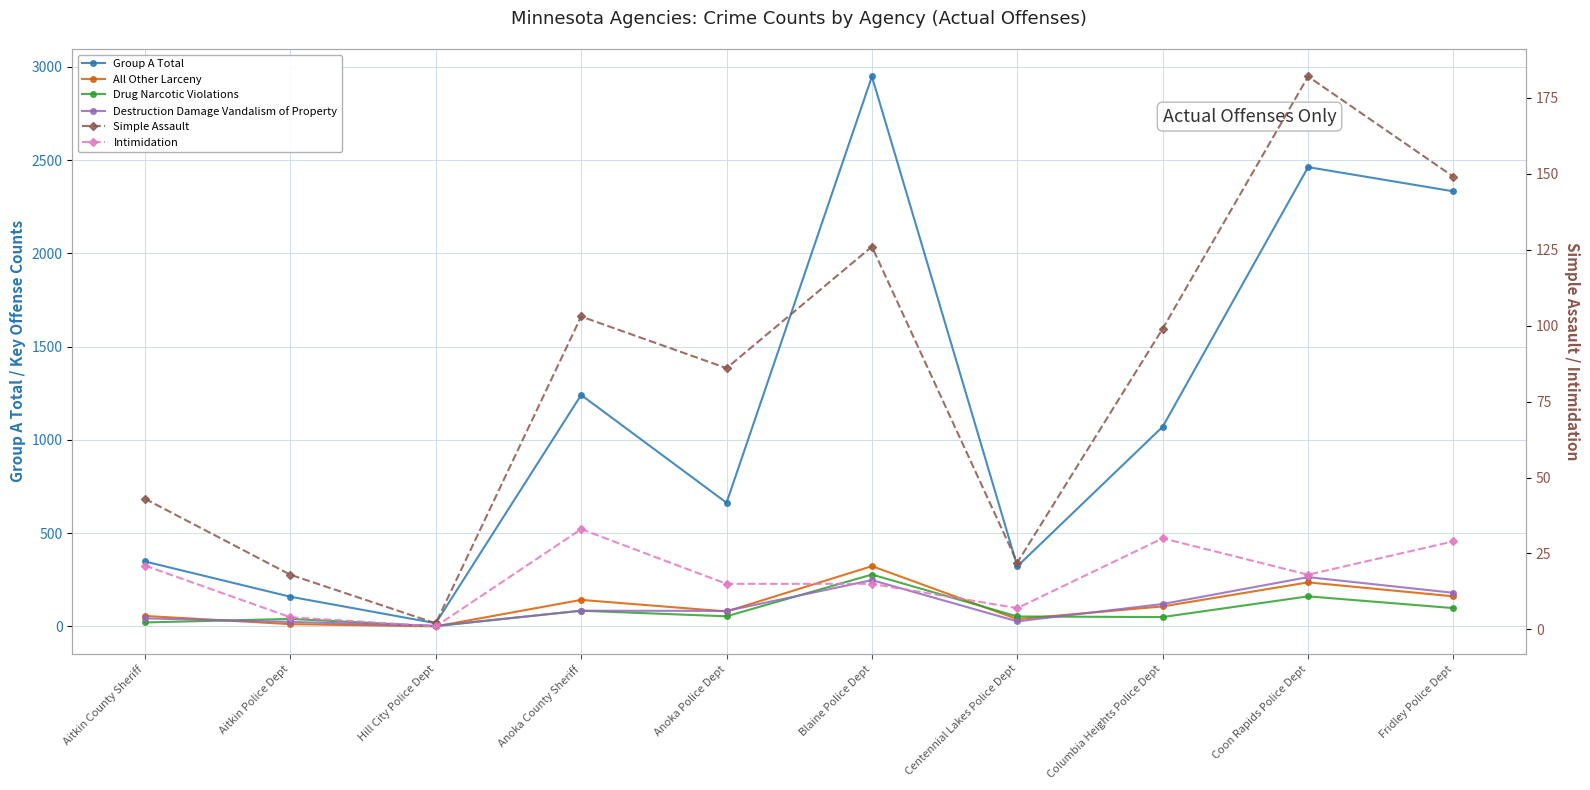

How many lines are shown in the chart?

6